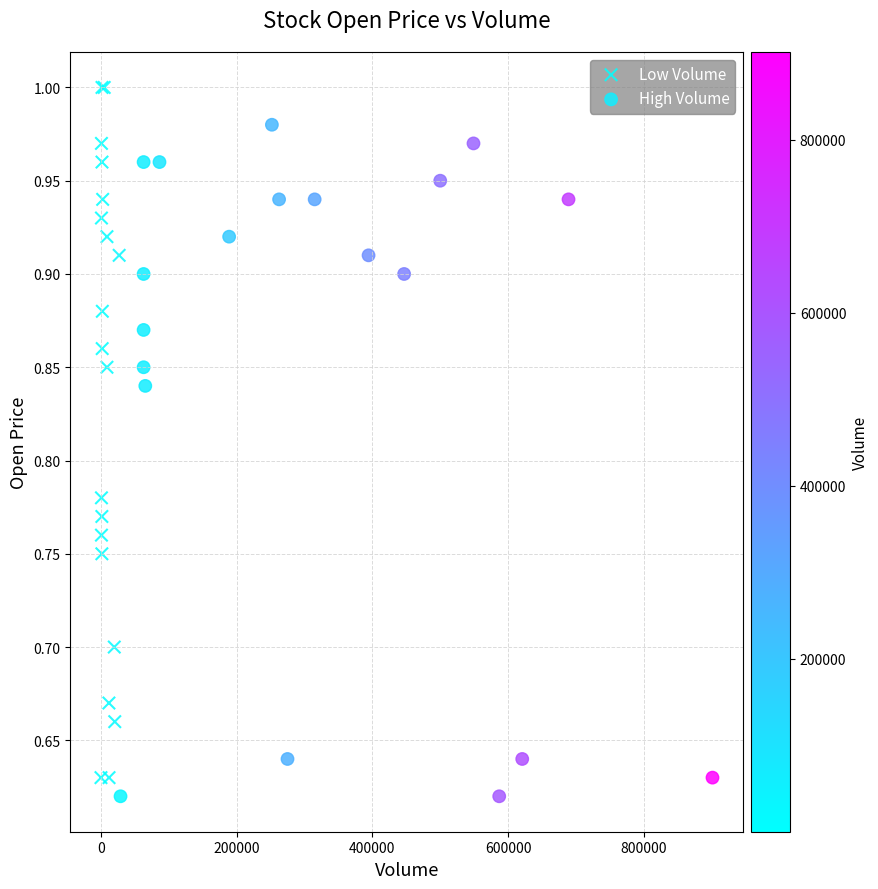

Which series contains the highest Y value?

Low Volume